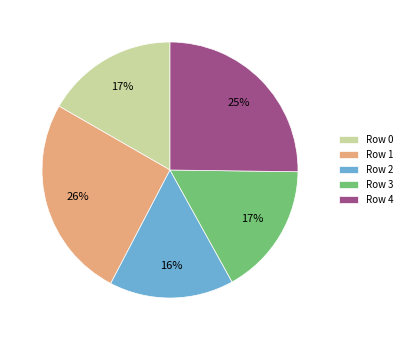

To the nearest percent, what portion does Row 2 represent?

16%